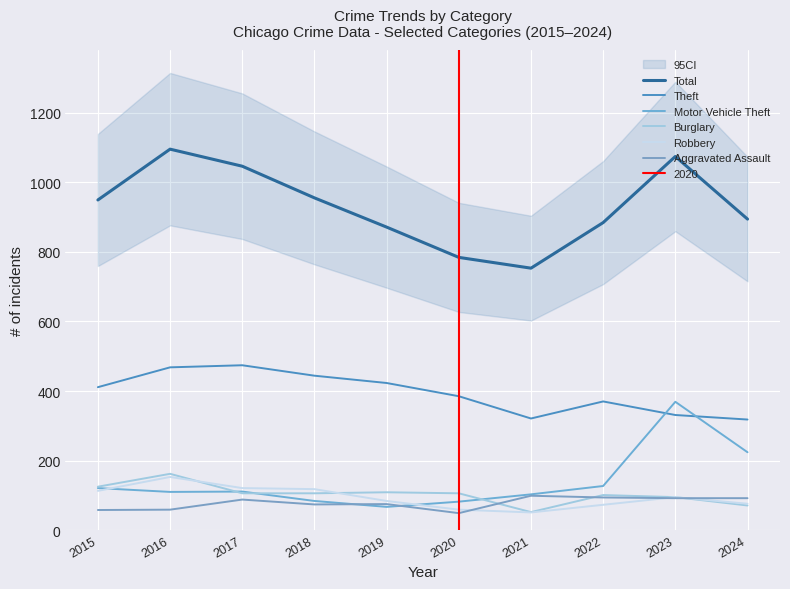

What is the minimum value shown in the chart?

49